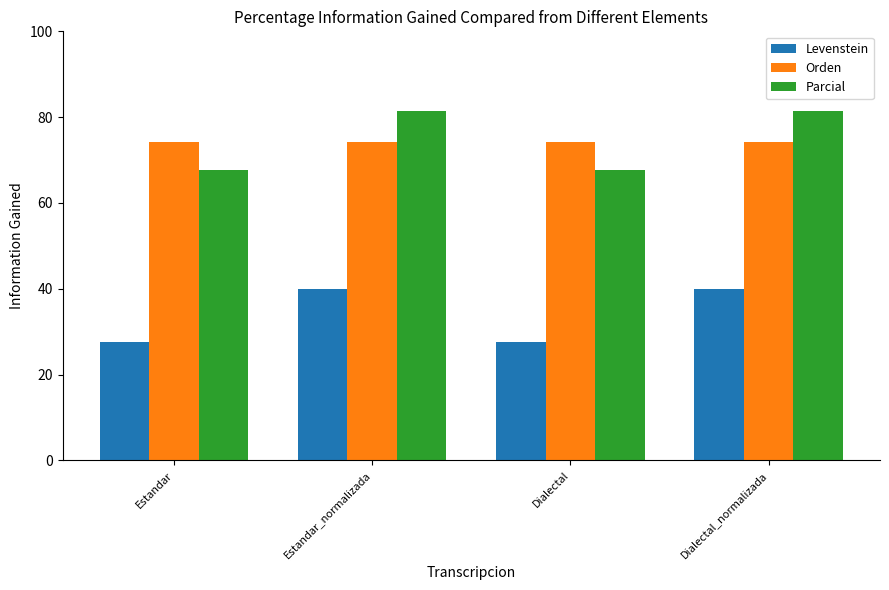

What is the total value across all series at Dialectal_normalizada?

195.7